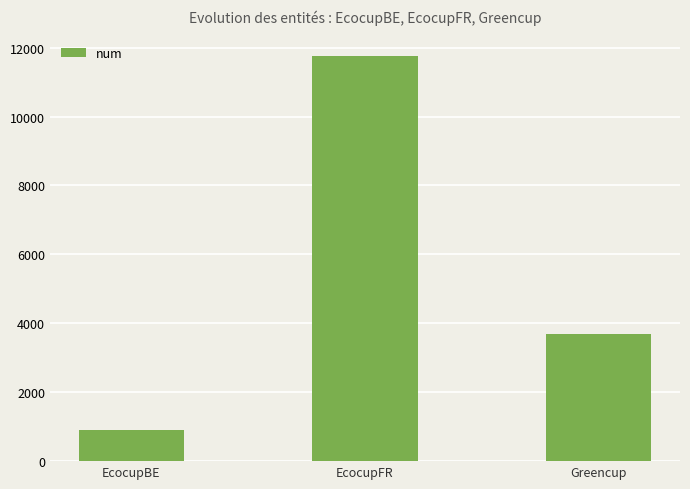

Between EcocupBE and EcocupFR, which is larger?

EcocupFR